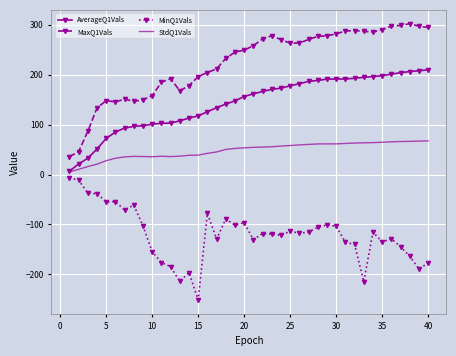

Rank the series by their average value, from highest to lowest.

MaxQ1Vals, AverageQ1Vals, StdQ1Vals, MinQ1Vals